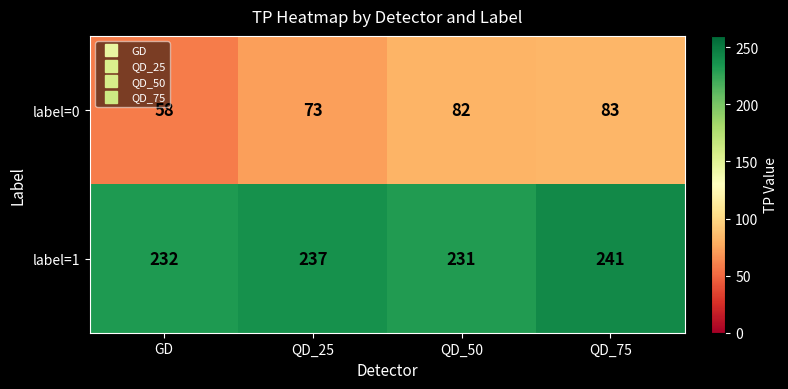

Which label corresponds to the largest value in the chart?

QD_75